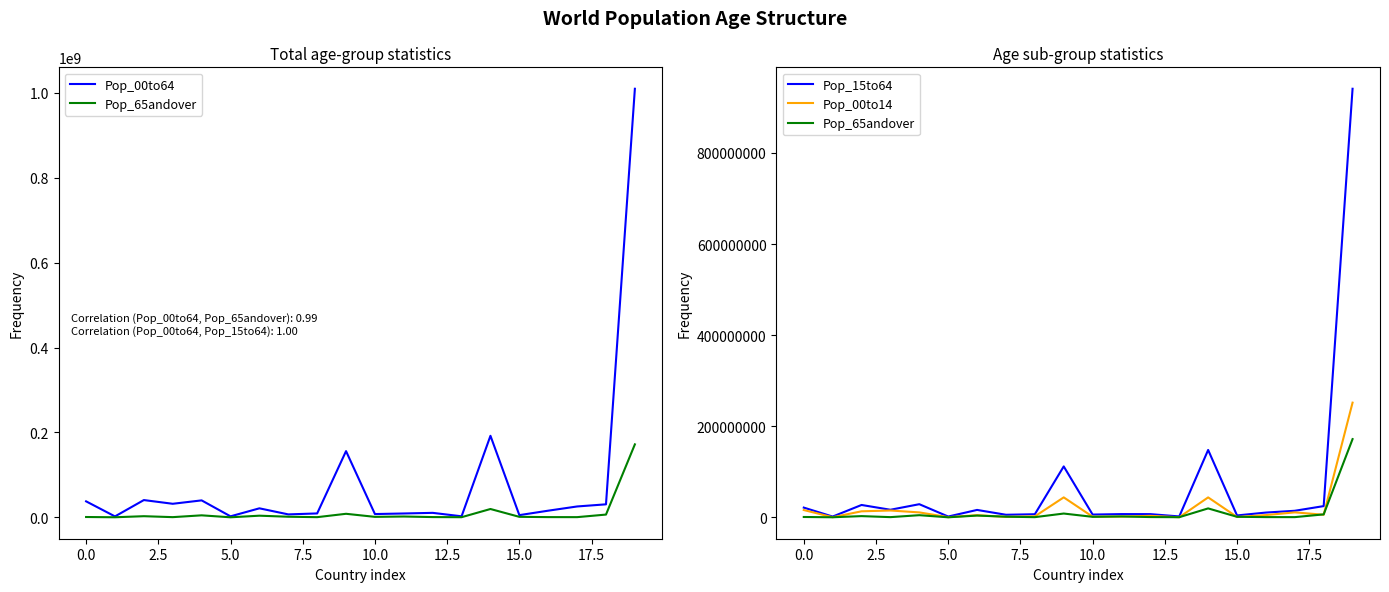

What is the lowest value of the Pop_00to14 series?

476000